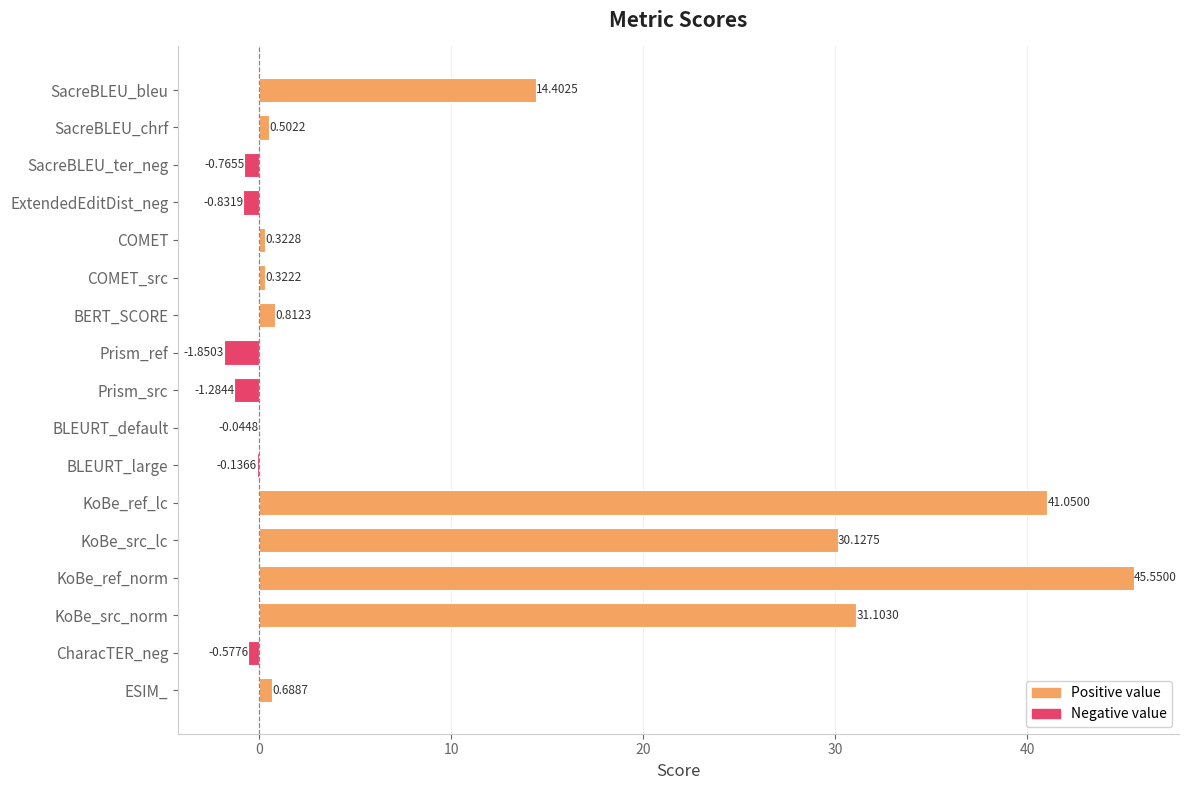

Where is the data nearest to the value 21?

SacreBLEU_bleu